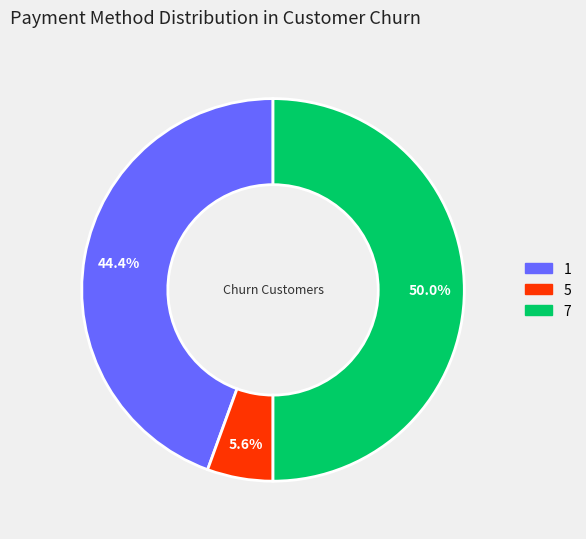

To the nearest percent, what is the difference between the 1 and 7 slice percentages?

6%